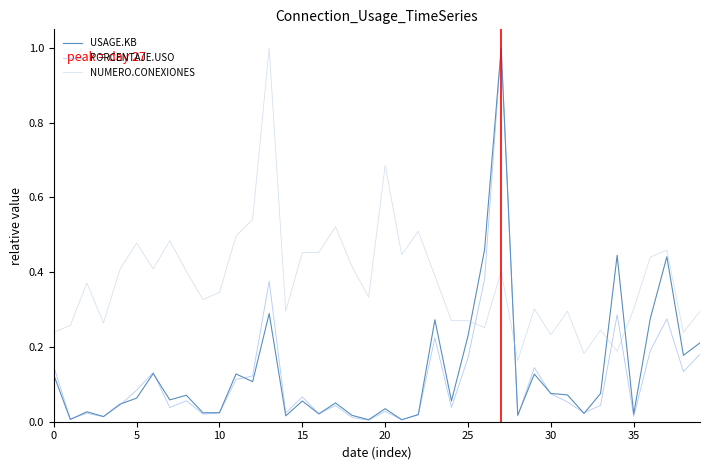

What is the greatest value displayed?

1.0